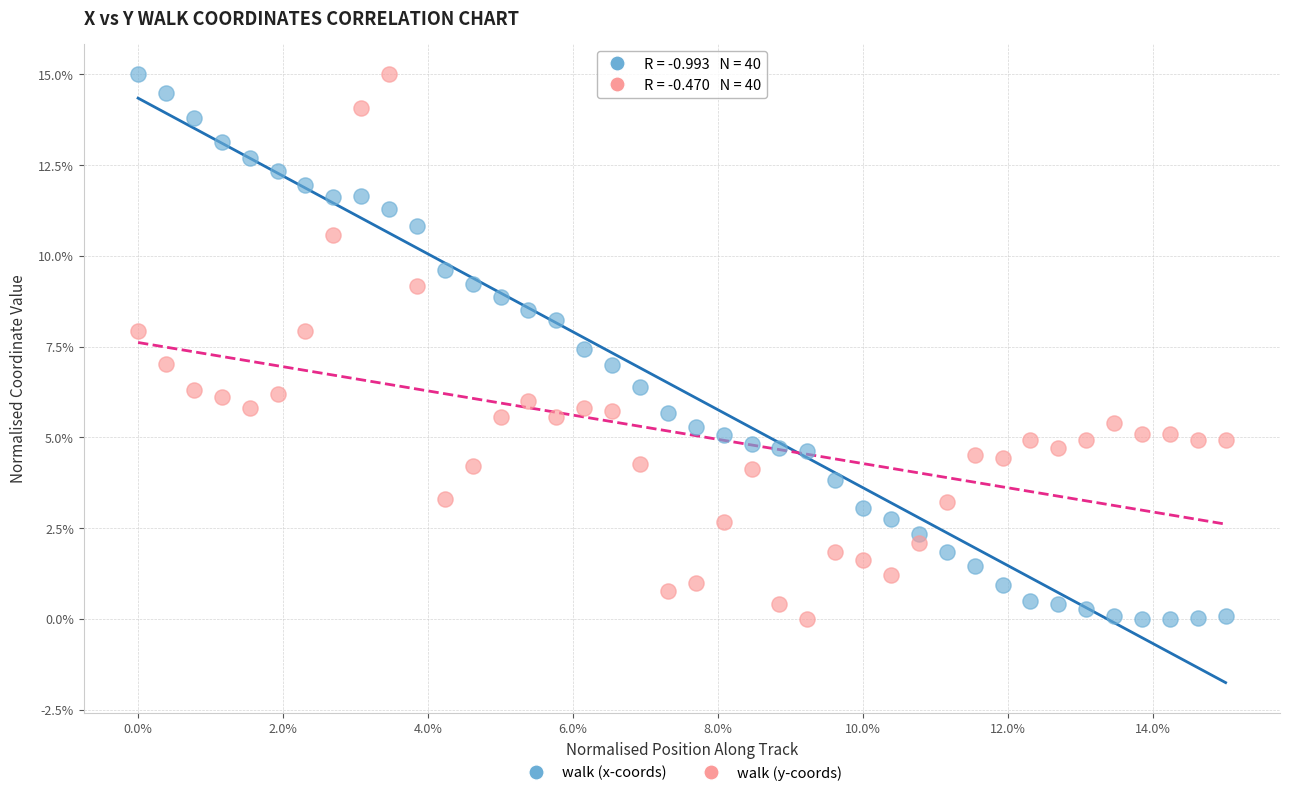

What are all the series names shown in the legend?

walk (x-coords), walk (y-coords)